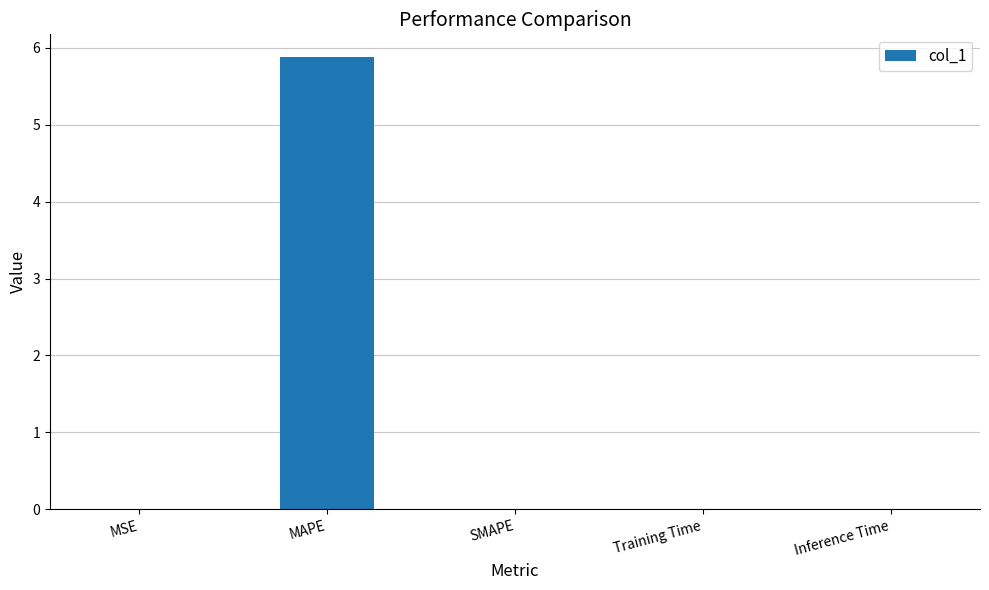

What is the sum of all values?

5.9